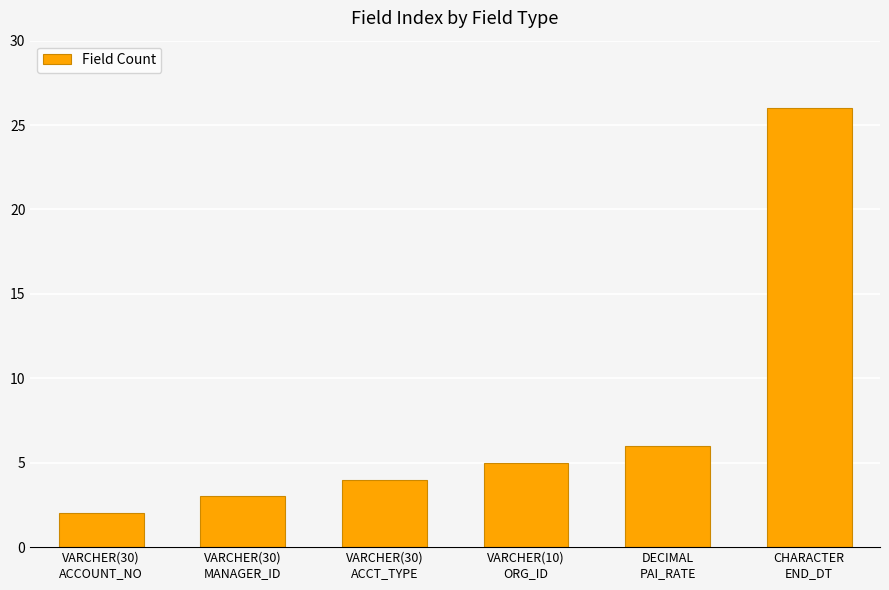

List the labels in order of value, largest first.

CHARACTER
END_DT, DECIMAL
PAI_RATE, VARCHER(10)
ORG_ID, VARCHER(30)
ACCT_TYPE, VARCHER(30)
MANAGER_ID, VARCHER(30)
ACCOUNT_NO